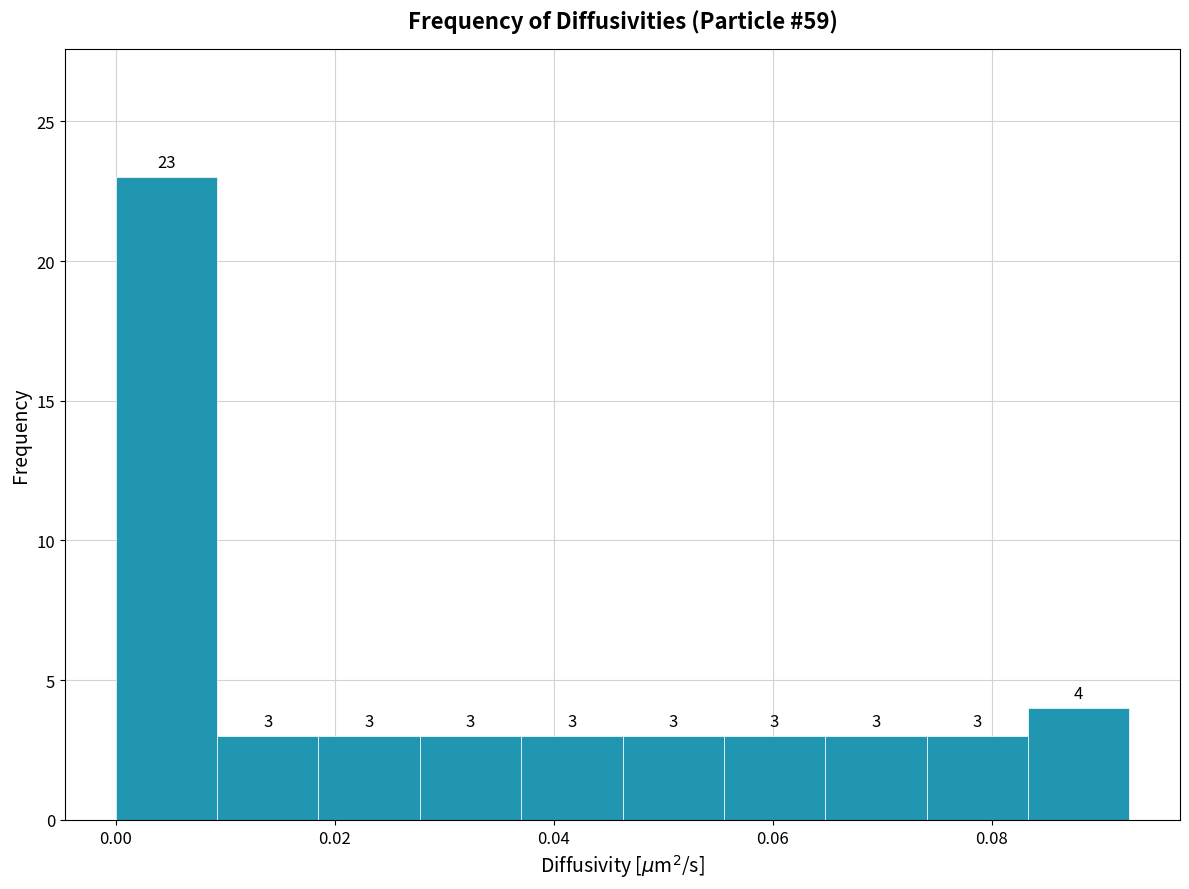

How tall is the bar that spans 0.010 to 0.018 on the x-axis? The bar edges are not printed on the chart, so give them approximately, as read against the axis.

3